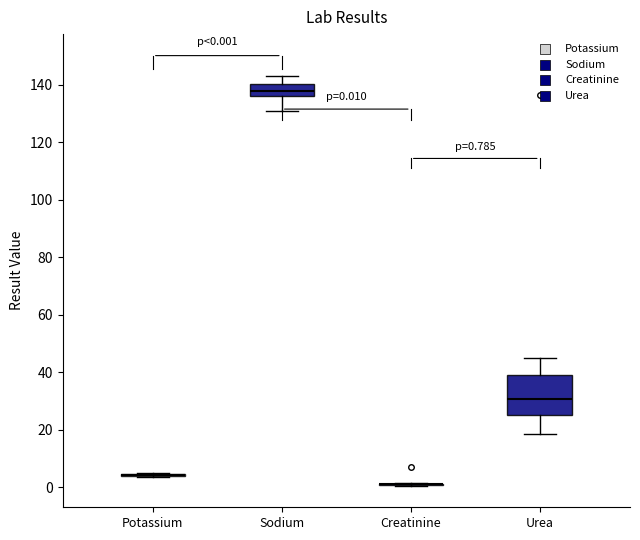

Which box is the tallest, from its lower edge to its upper edge?

Urea